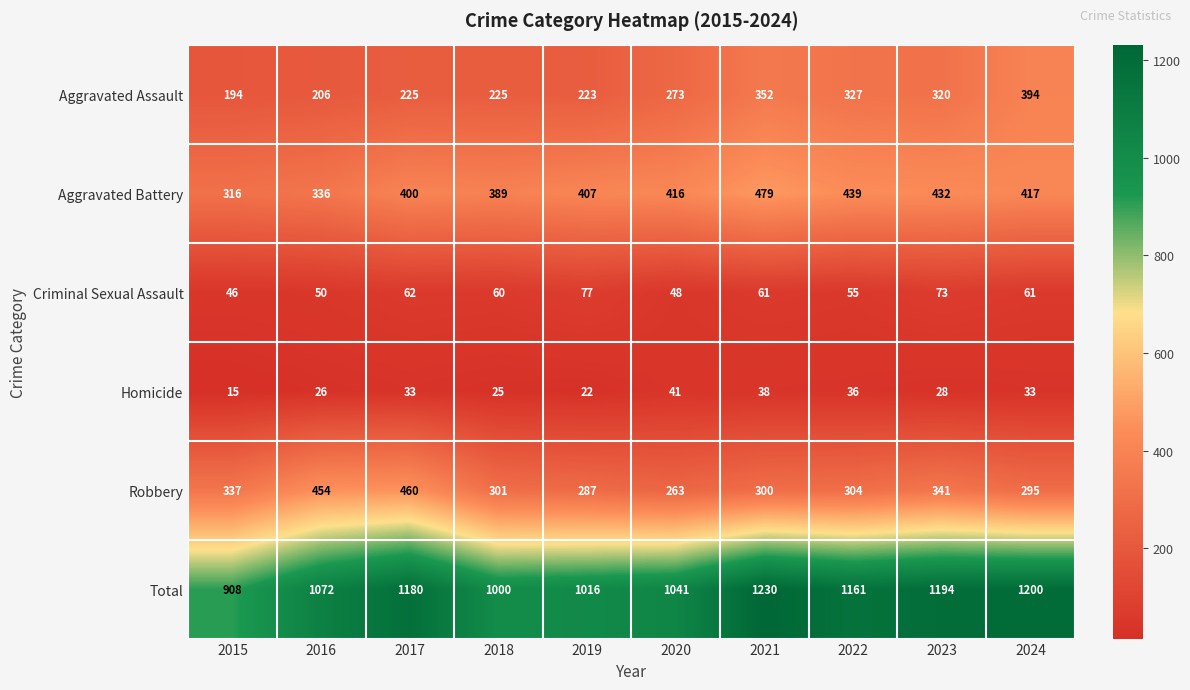

Between 2015 and 2023, which series saw the biggest shift?

Total